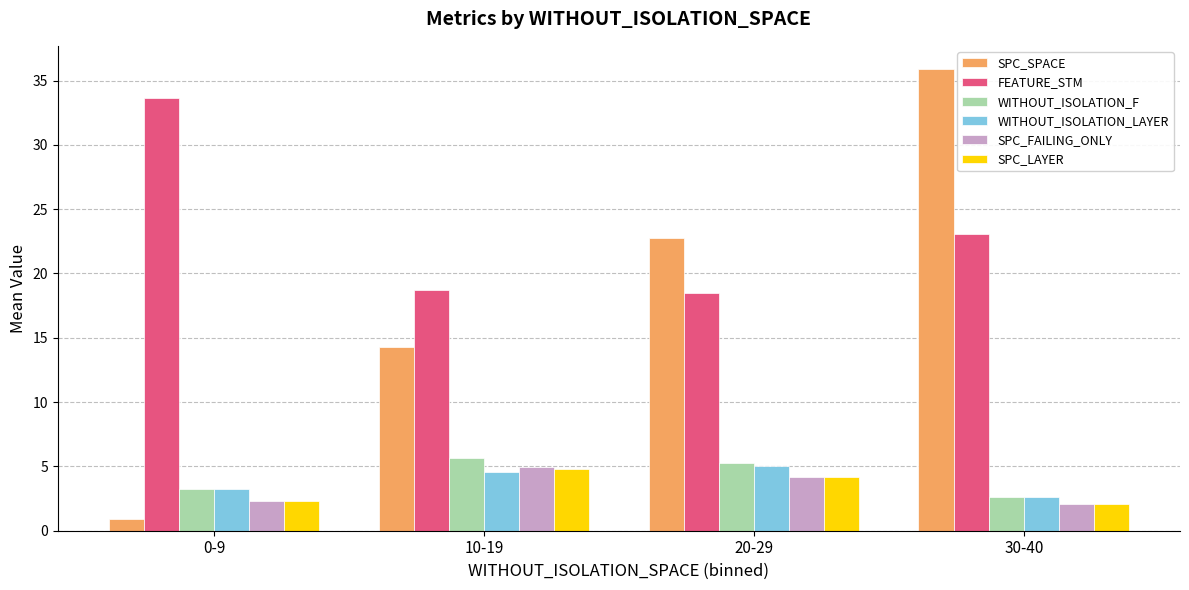

What is the total value across all series at 20-29?

59.8